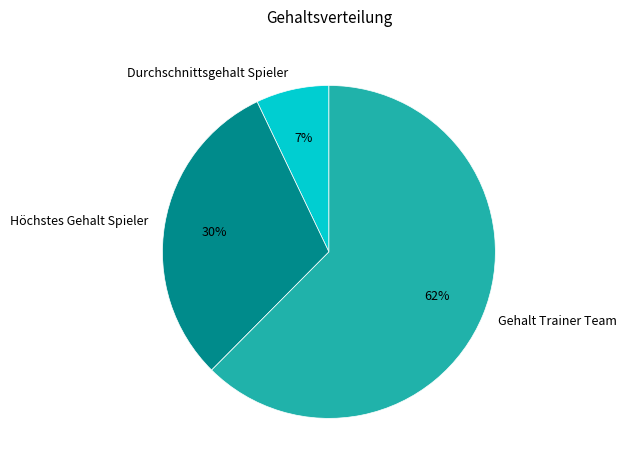

Count the number of slices in the pie.

3